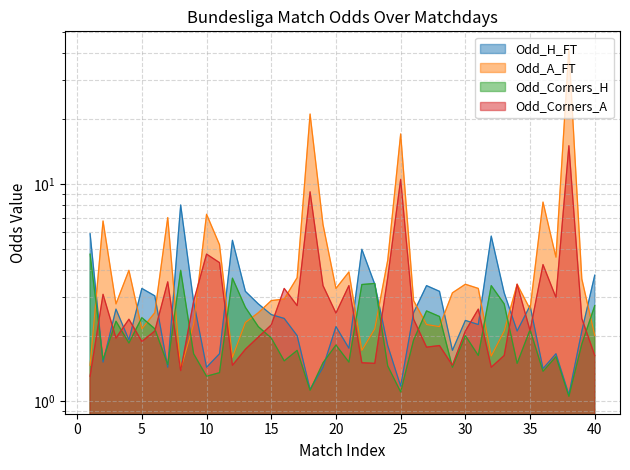

What value does the Odd_A_FT series have at 16?

3.0